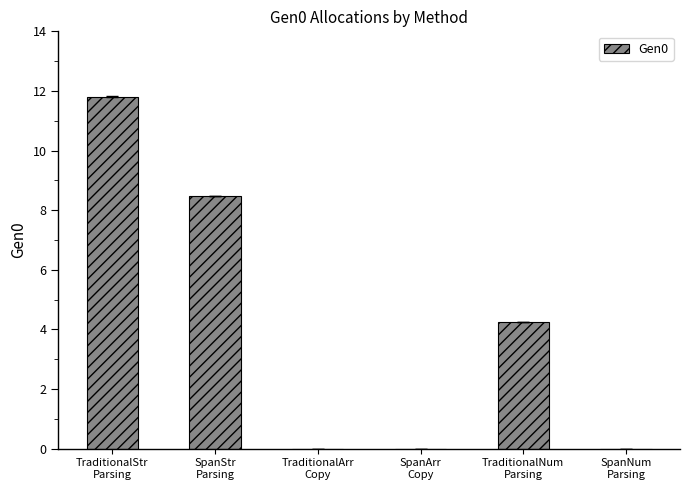

What is the greatest value displayed?

11.8